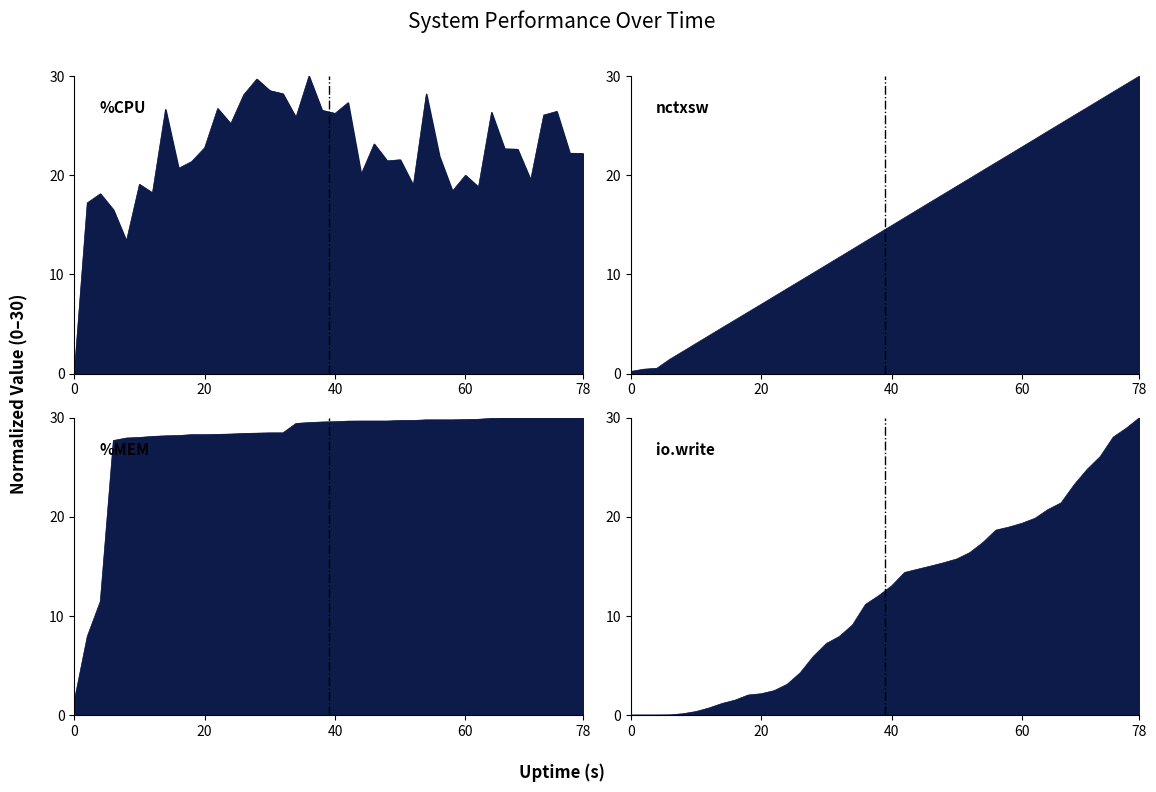

List the series in order of their overall mean, highest first.

%MEM line, %CPU line, nctxsw line, io.write line